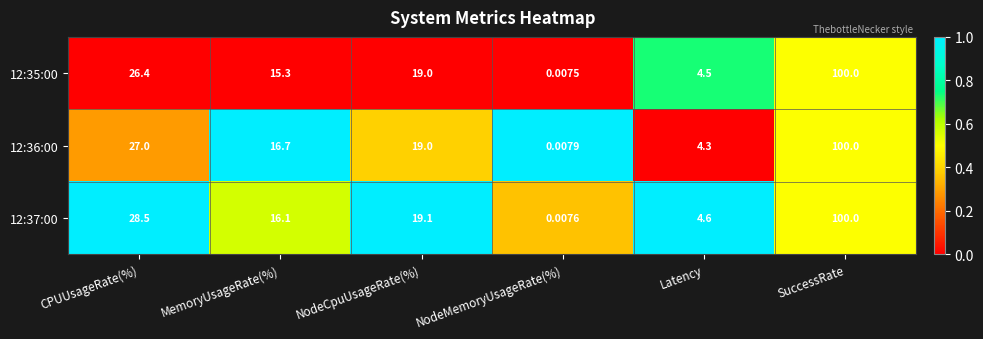

How many data points in 12:37:00 are above 19?

3